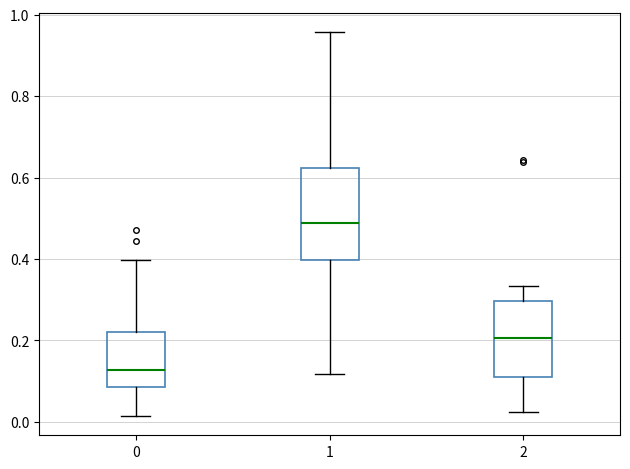

Where does the median line of the box at x = 0 sit on the y-axis? The values are not printed on the chart, so give them approximately, as read against the axis.

0.12